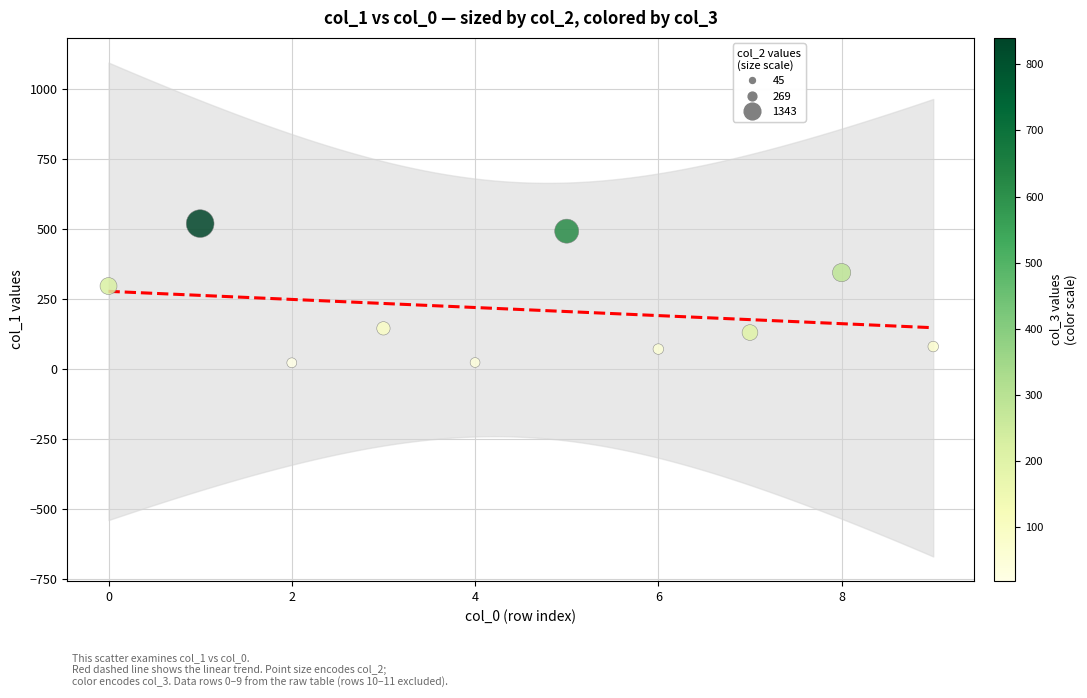

What is the average Y value?

213